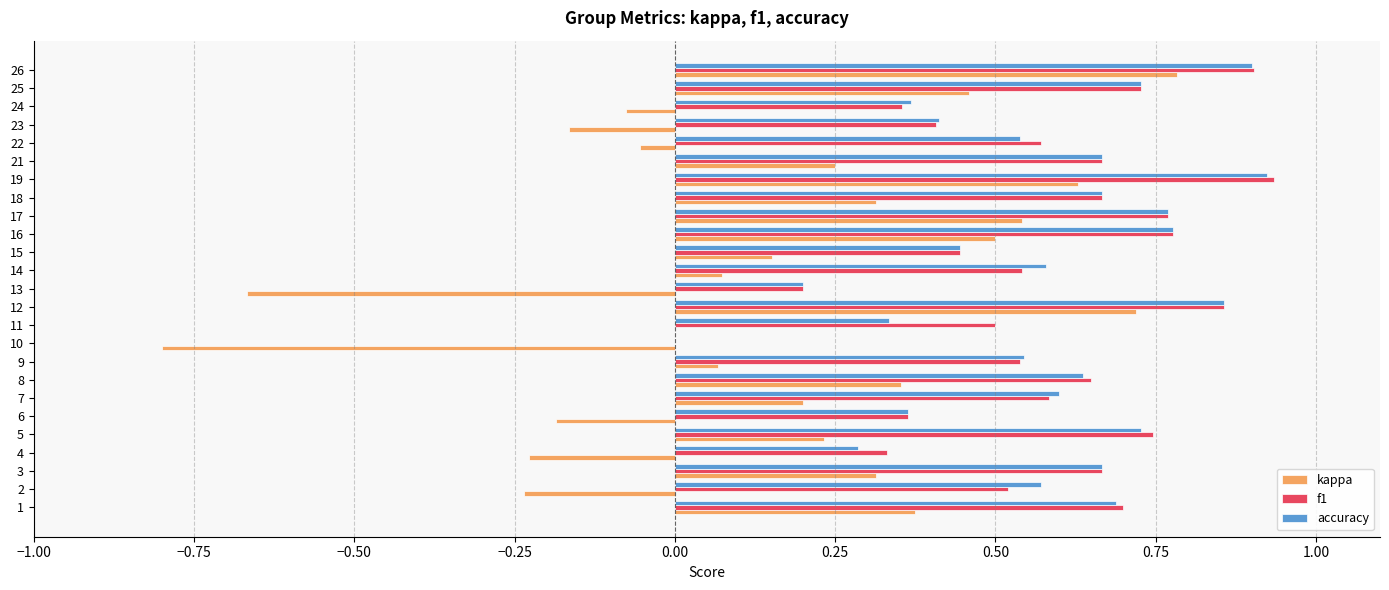

Between 22 and 24, which series saw the biggest shift?

f1